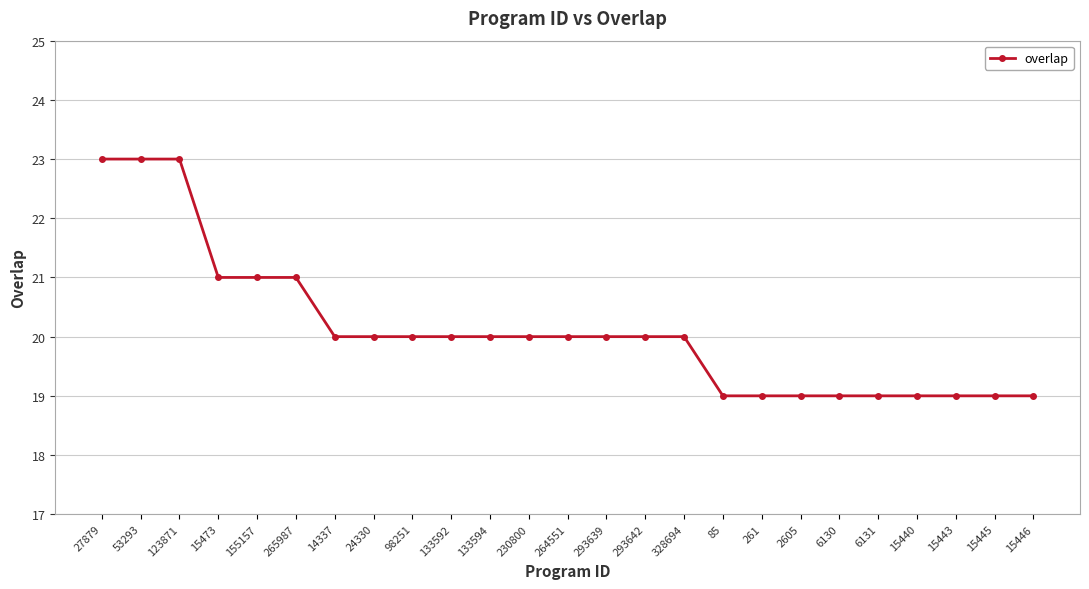

What is the label of the 4th point from the right?

15440